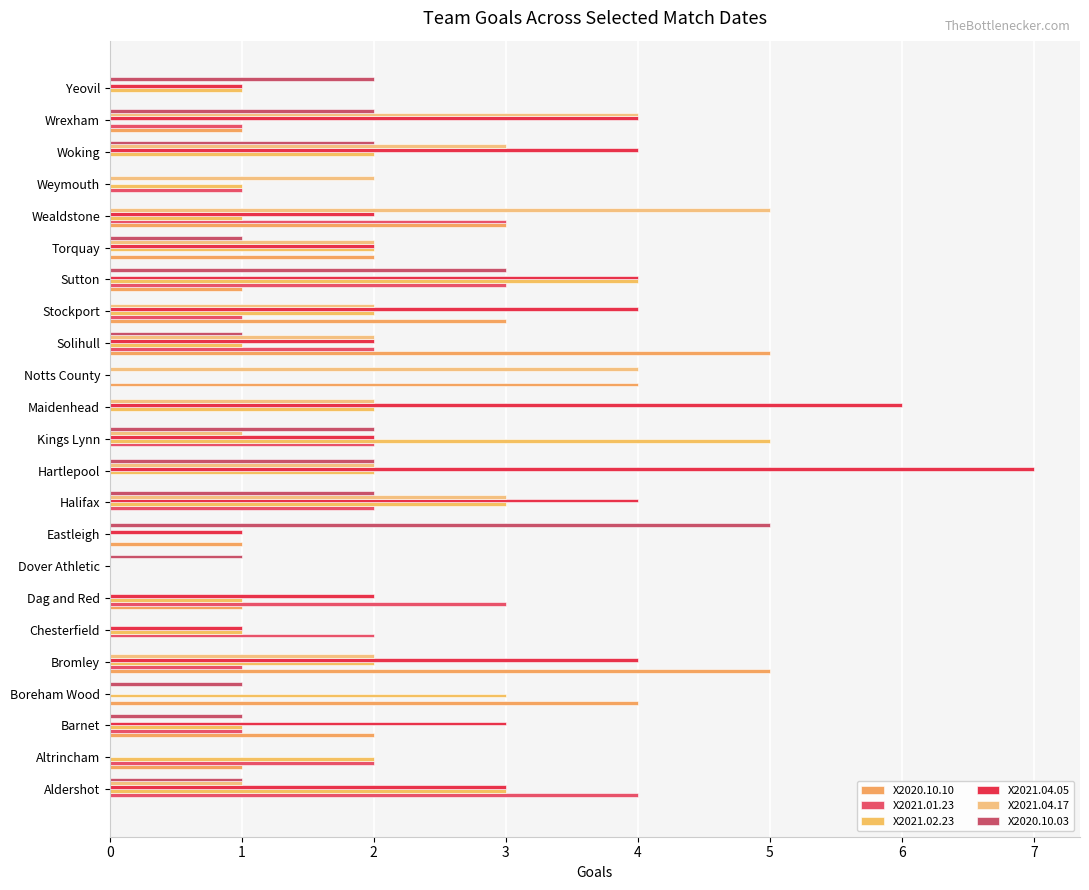

Count the X2021.02.23 values in the range 1 to 2.

14